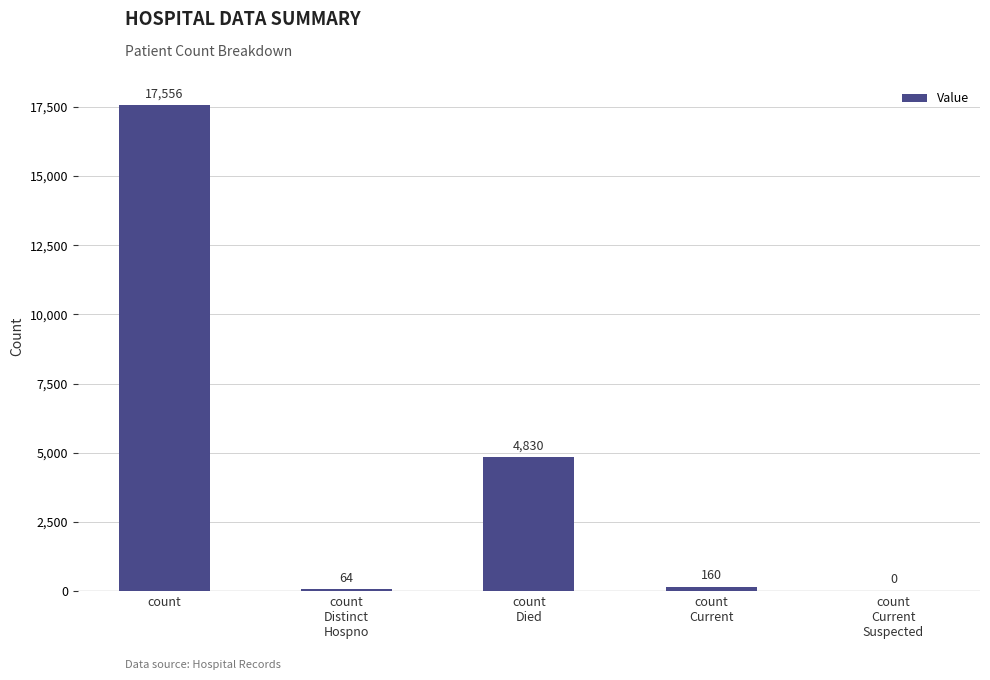

What is the maximum value shown in the chart?

17556